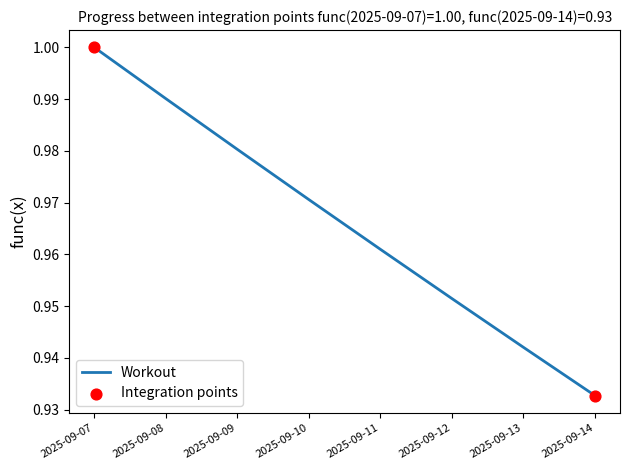

Between 2025-09-14 and 2025-09-10, which is larger?

2025-09-10